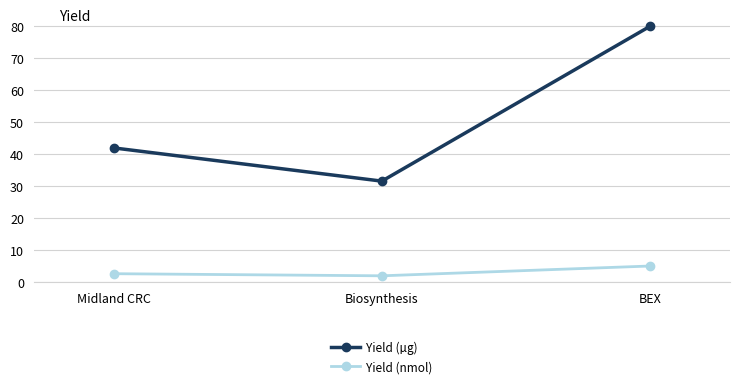

Rank the series by their maximum value, from lowest to highest.

Yield (nmol), Yield (µg)